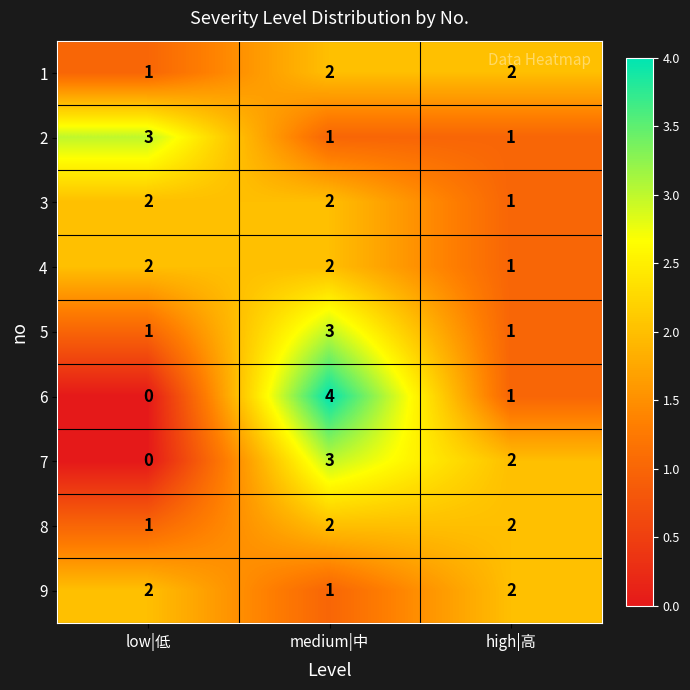

What is the sum of the 6 values at medium|中 and high|高?

5